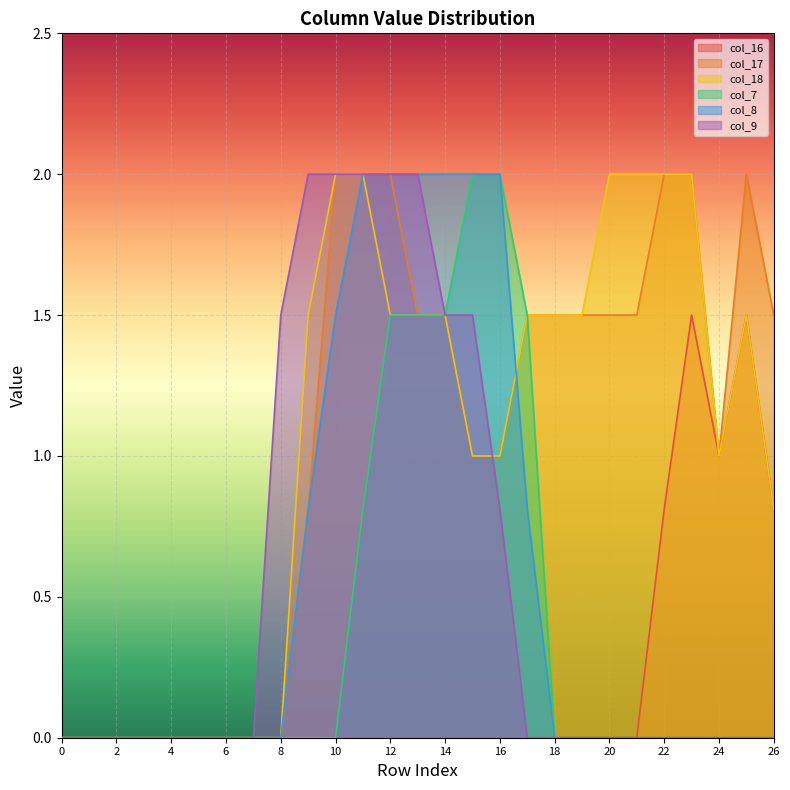

True or false: col_9 and col_8 intersect in this chart.

False